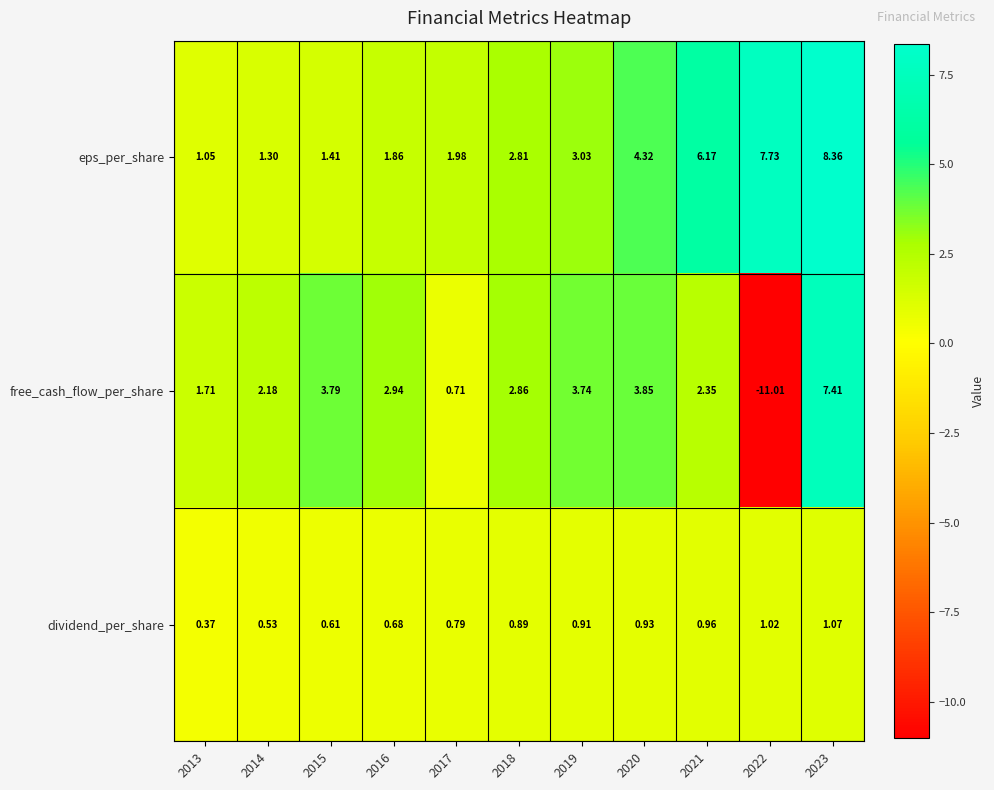

Which series changed the most between 2015 and 2017?

free_cash_flow_per_share